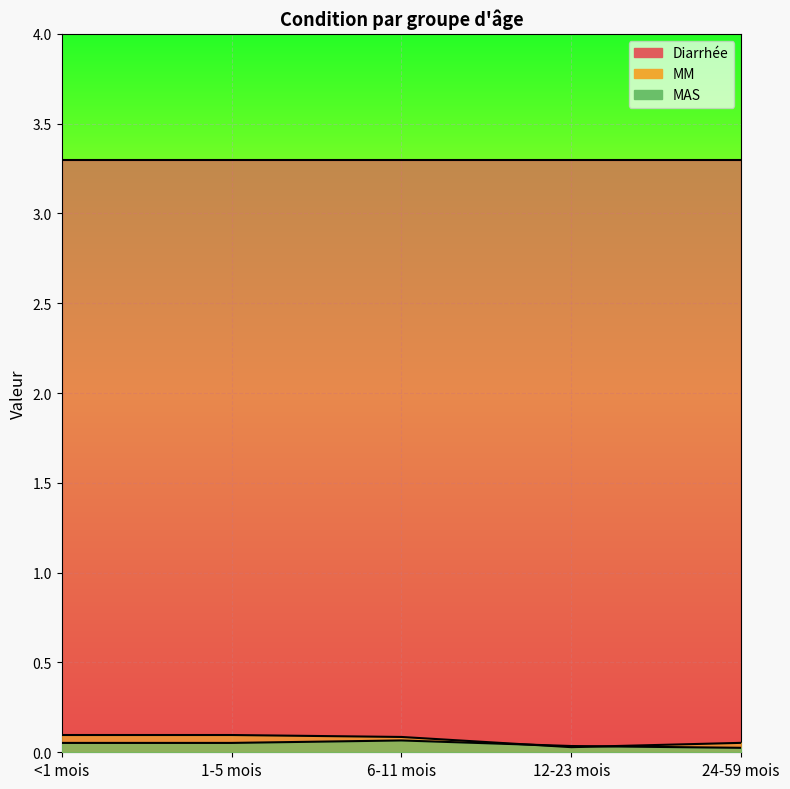

True or false: MM and MAS intersect in this chart.

True